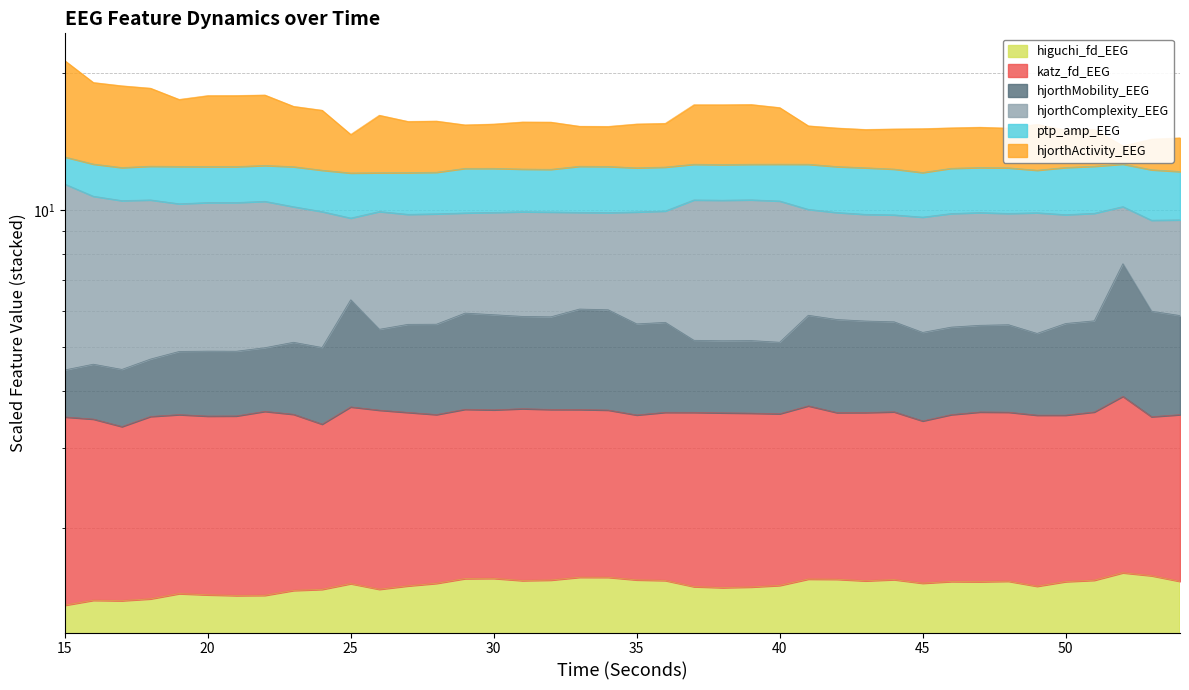

What is the greatest value displayed?

21.3